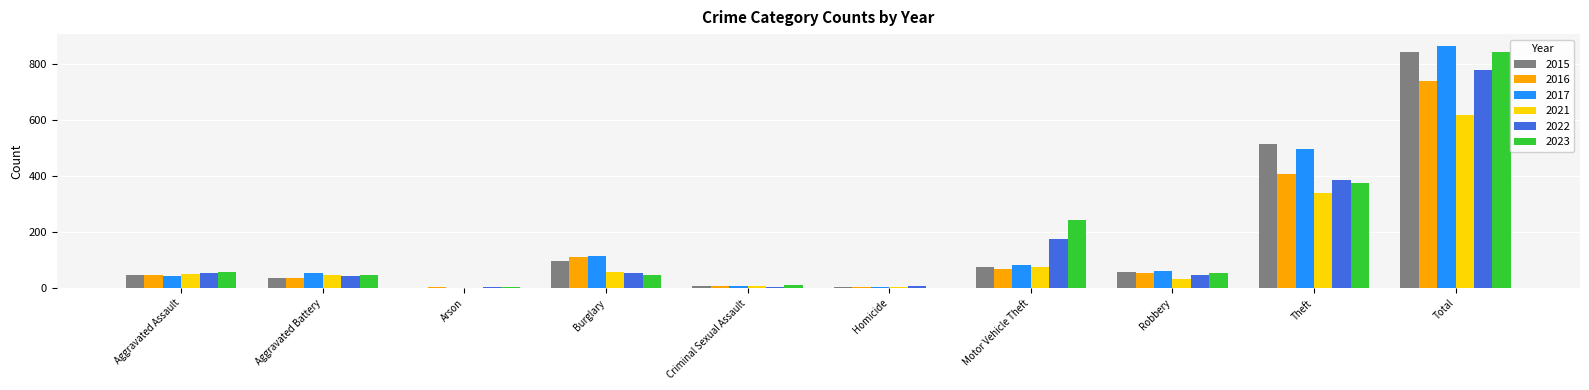

Between Burglary and Total, which series saw the biggest shift?

2023